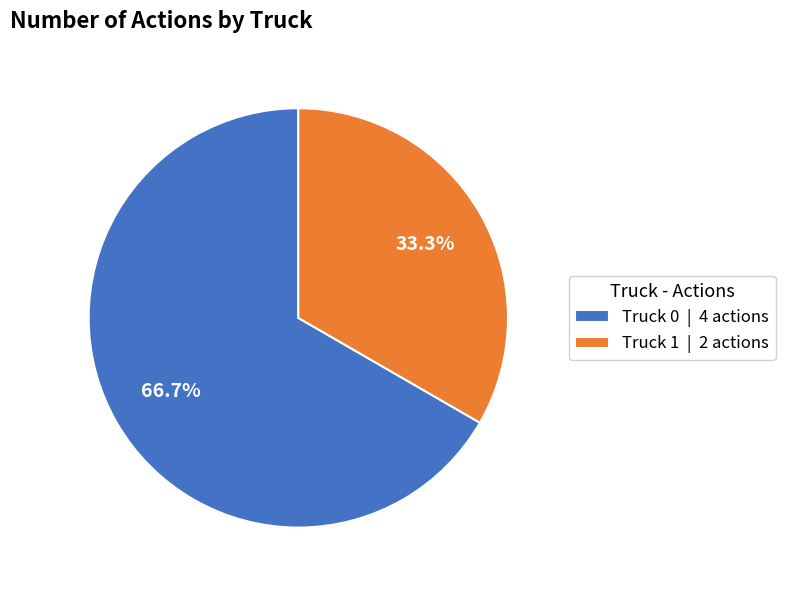

Approximately how many times larger is the value at Truck 1 | 2 actions compared to Truck 0 | 4 actions?

0.5